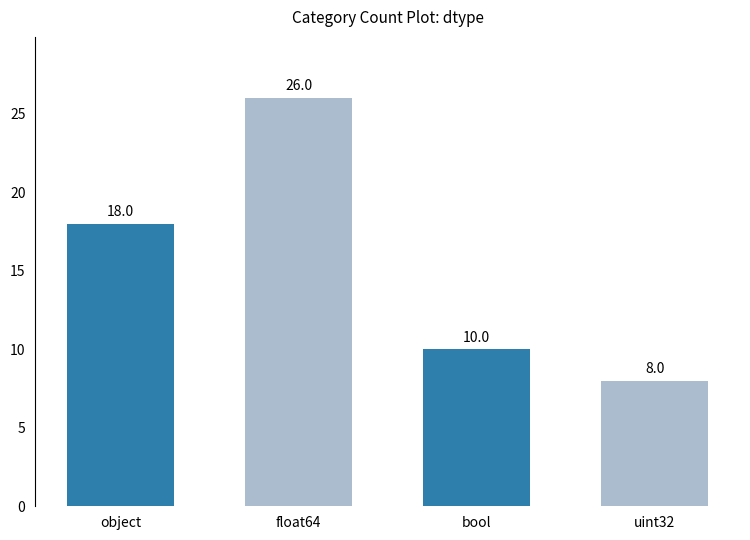

How many values are below 18?

2